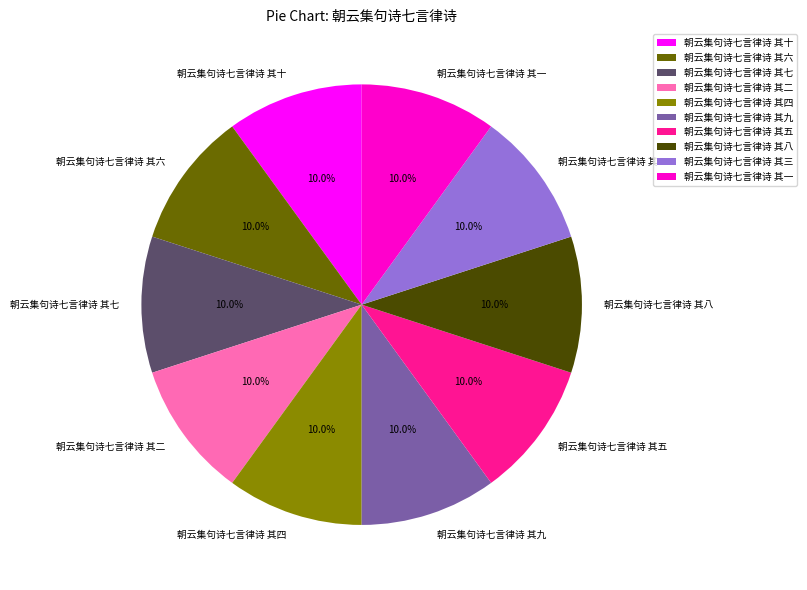

To the nearest percent, what is the combined percentage of 朝云集句诗七言律诗 其六 and 朝云集句诗七言律诗 其五?

20%